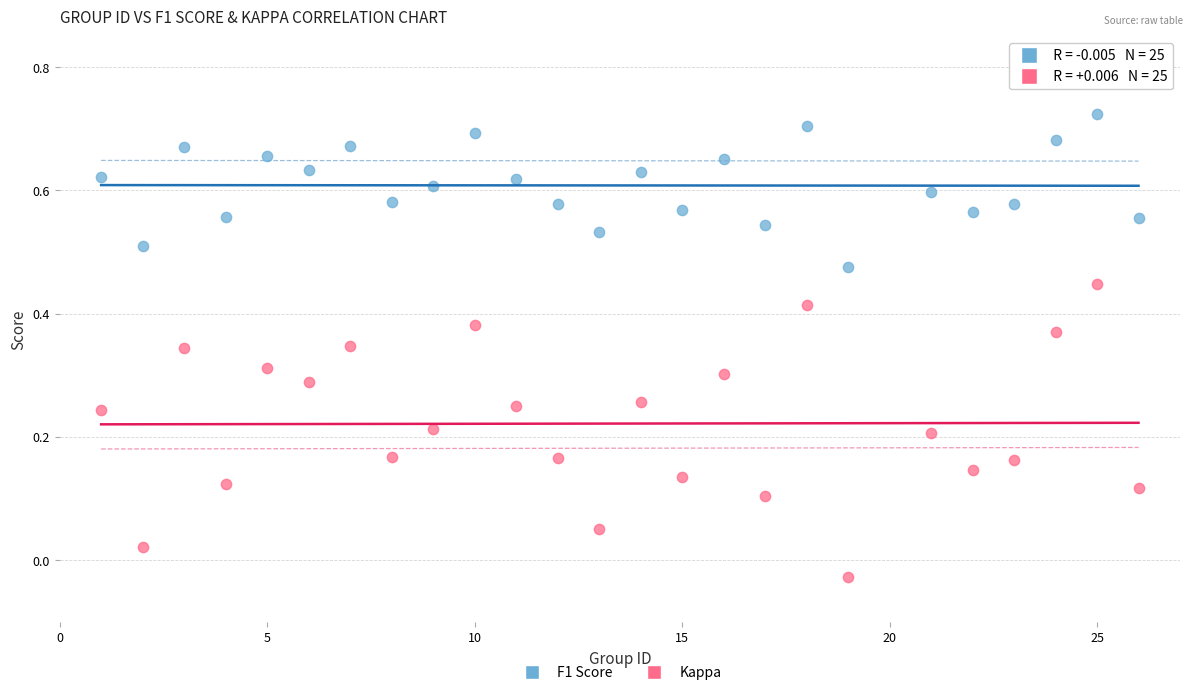

Which series contains the lowest Y value?

Kappa